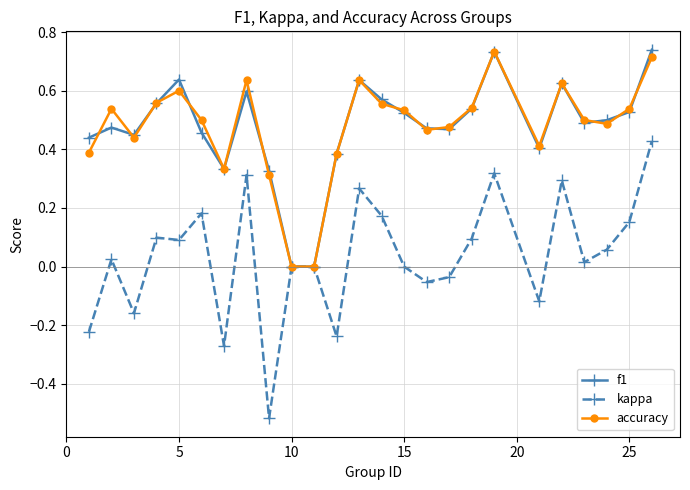

True or false: f1 has more than 0 interior local peaks.

True